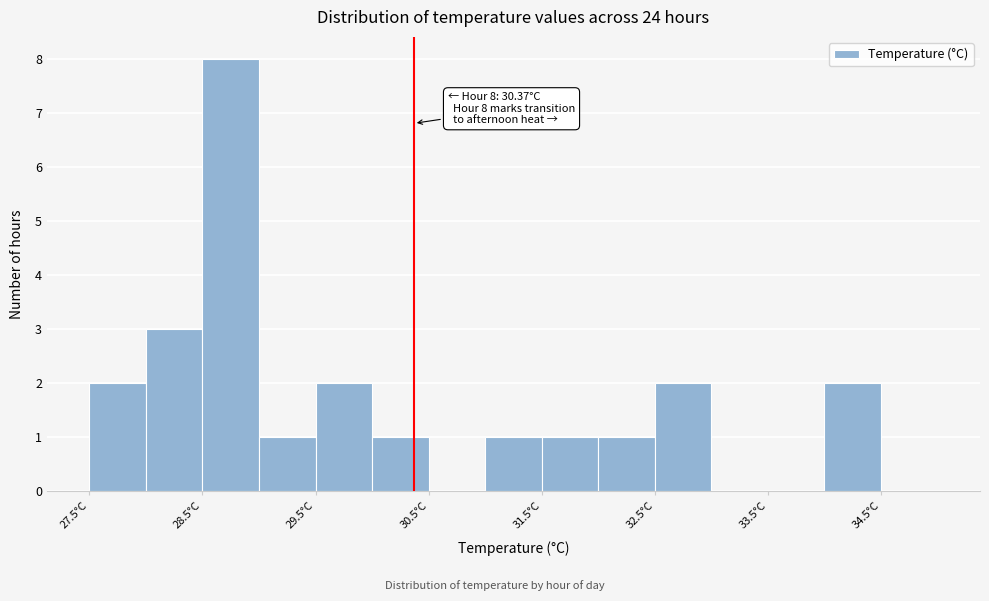

Which range on the x-axis has the tallest bar?

28.5 to 29.0